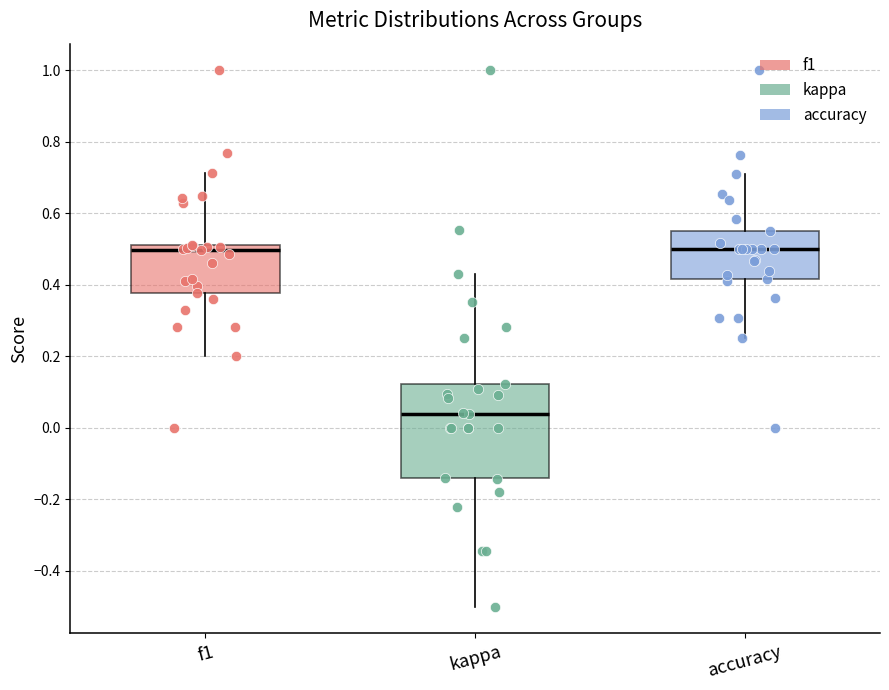

Reading left to right, transcribe this box plot: for each box, give where its median line is, the range the box spans, and where its two whiskers end, as read against the y-axis. The values are not printed on the chart, so give them approximately, as read against the axis.

f1: median 0.50, box 0.38 to 0.52, whiskers 0.20 to 0.72
kappa: median 0.04, box -0.14 to 0.12, whiskers -0.50 to 0.44
accuracy: median 0.50, box 0.42 to 0.56, whiskers 0.26 to 0.70